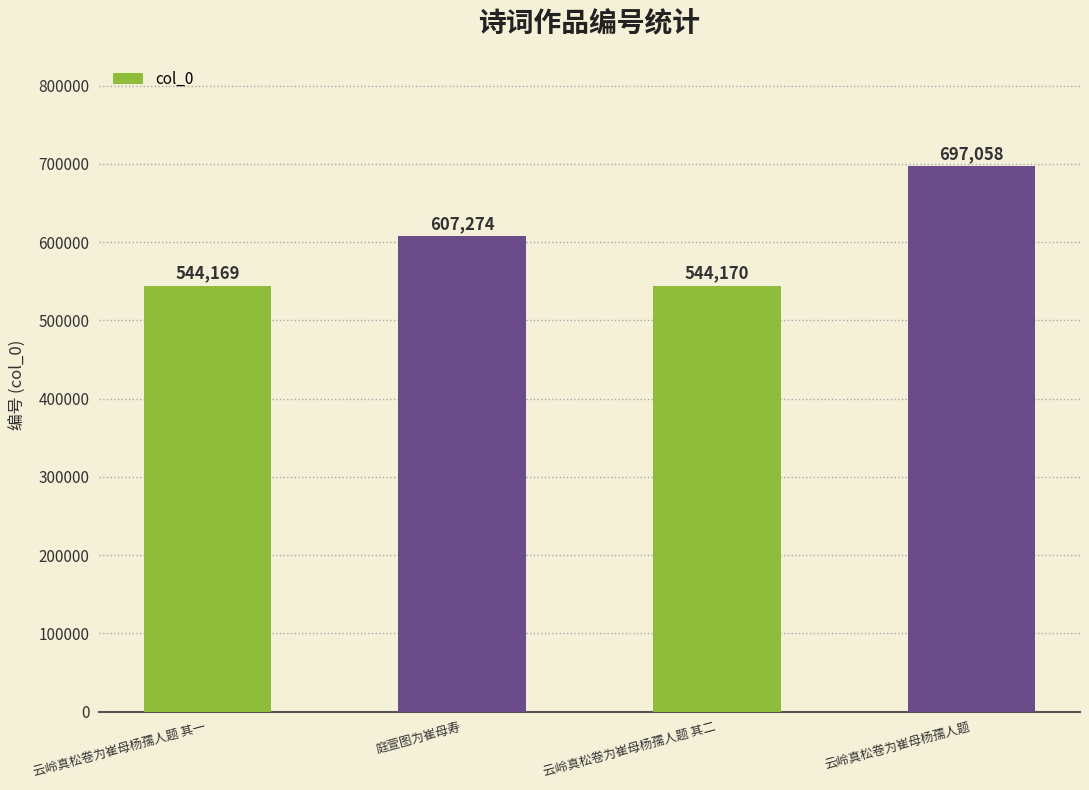

Is it true that the value at 庭萱图为崔母寿 is 970073?

False